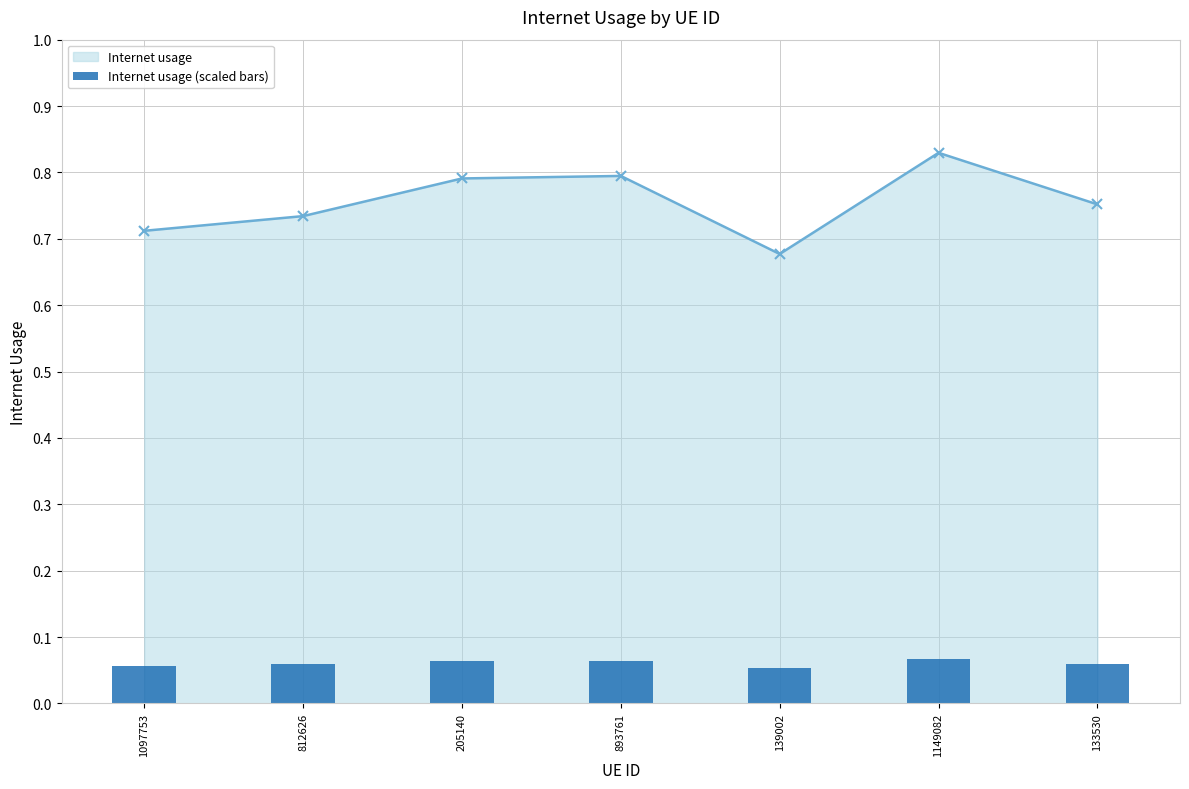

Is it true that the value at 139002 is 0.1?

True